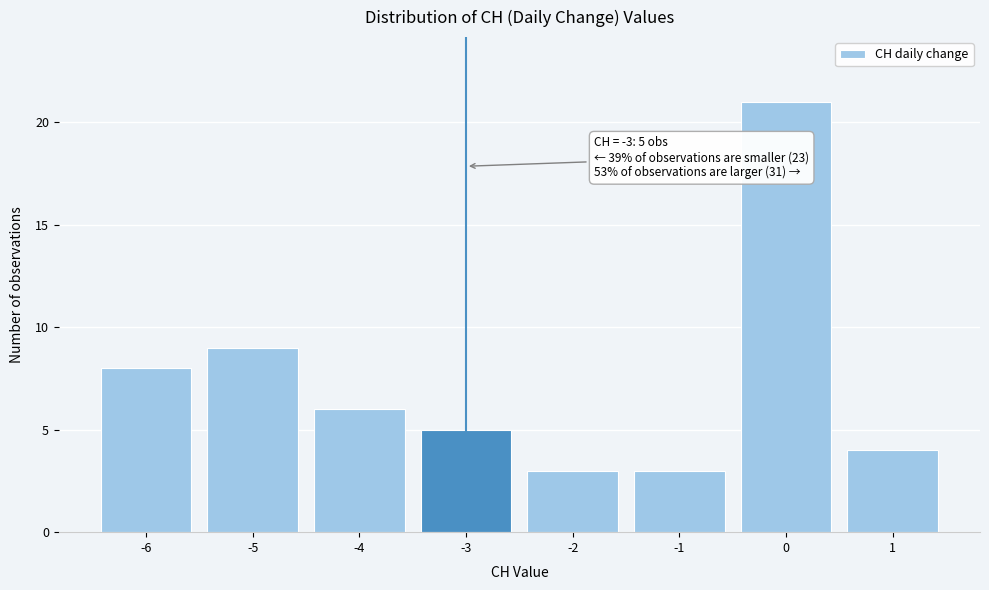

Reading right to left, transcribe all the data shown in this chart.

4	21	3	3	5	6	9	8